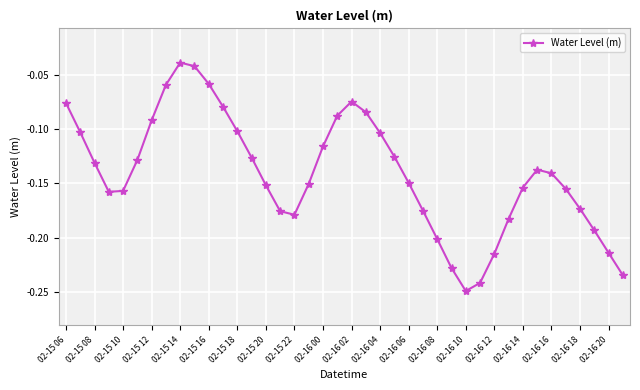

True or false: there are more than 0 points higher than both neighbors.

True